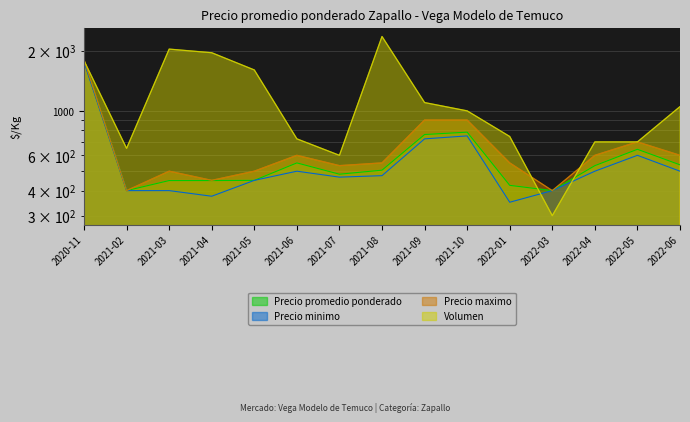

What is the lowest value of the Precio minimo series?

350.0